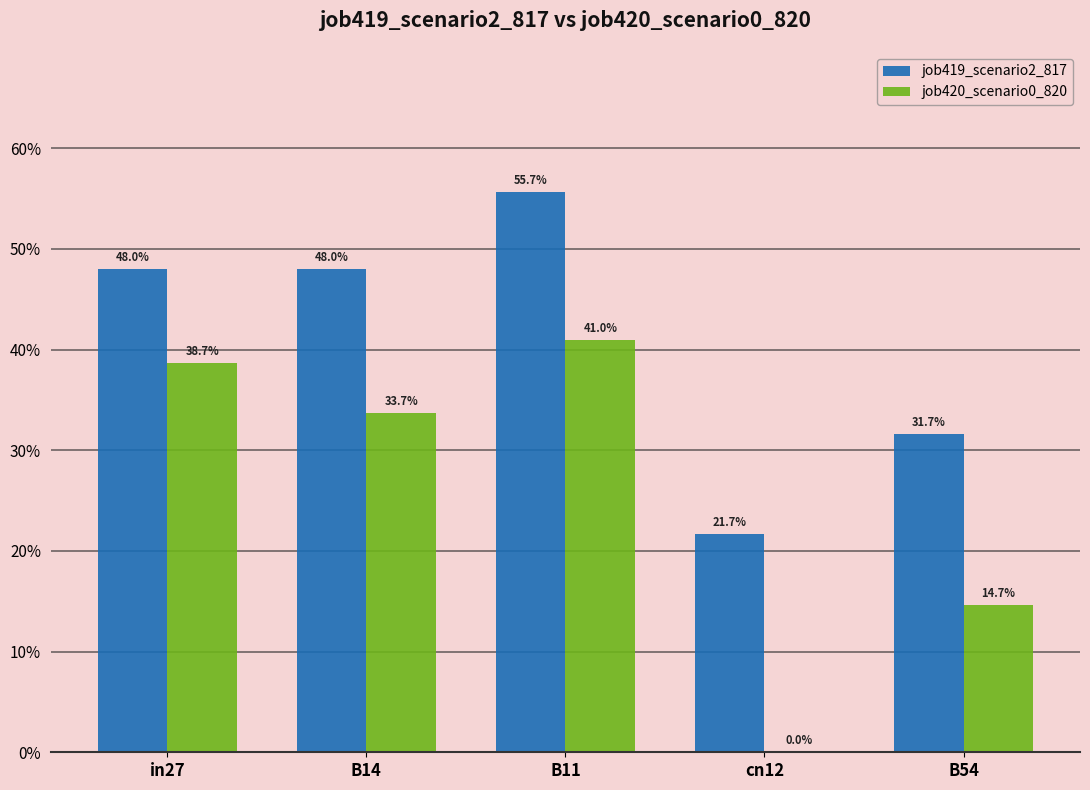

What is the difference between the highest and lowest values at B14?

0.1